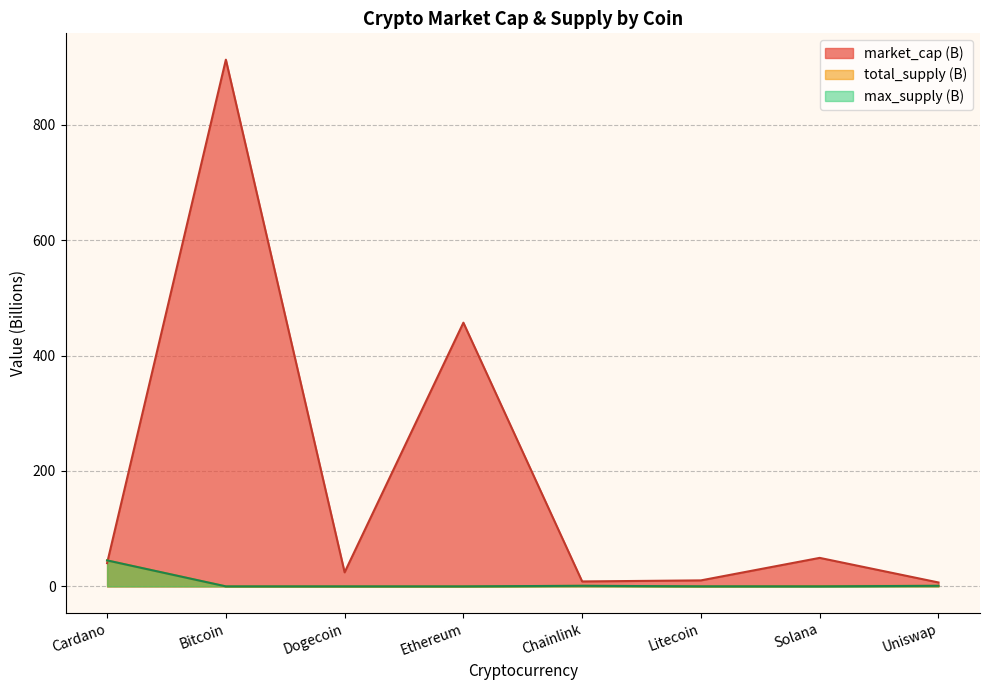

At which label is max_supply closest to 22?

Chainlink